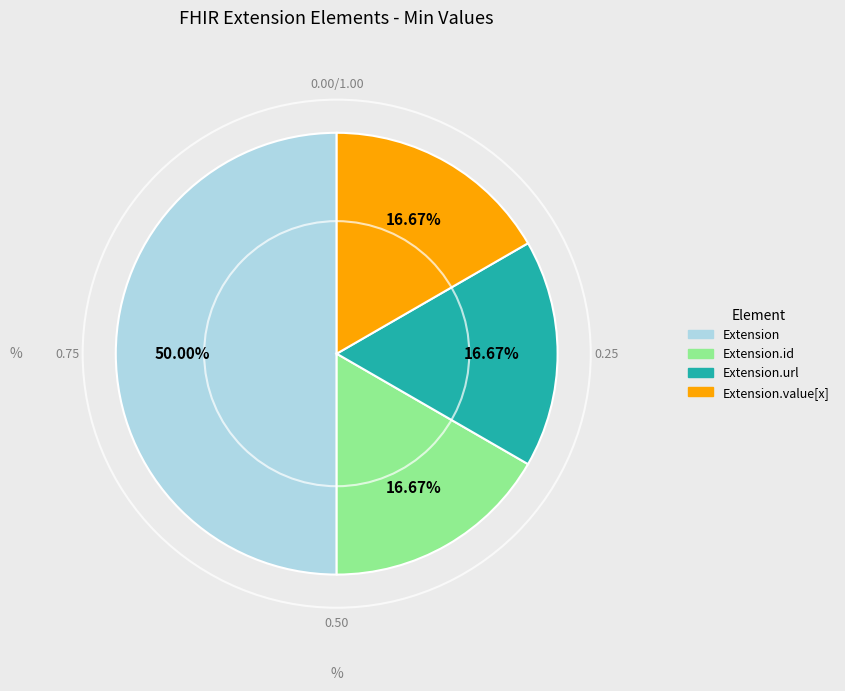

How many slices are in this pie chart?

4